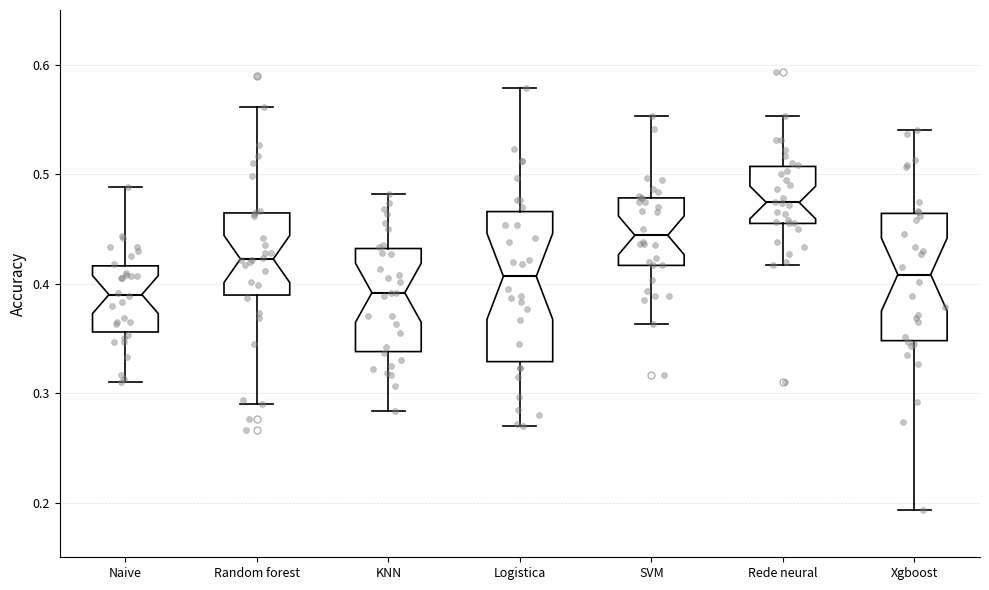

Reading left to right, read every box against the y-axis: the position of its median line, the range the box covers, and the ends of its whiskers. The values are not printed on the chart, so give them approximately, as read against the axis.

Naive: median 0.39, box 0.36 to 0.42, whiskers 0.31 to 0.49
Random forest: median 0.42, box 0.39 to 0.46, whiskers 0.29 to 0.56
KNN: median 0.39, box 0.34 to 0.43, whiskers 0.28 to 0.48
Logistica: median 0.41, box 0.33 to 0.47, whiskers 0.27 to 0.58
SVM: median 0.44, box 0.42 to 0.48, whiskers 0.36 to 0.55
Rede neural: median 0.47, box 0.46 to 0.51, whiskers 0.42 to 0.55
Xgboost: median 0.41, box 0.35 to 0.46, whiskers 0.19 to 0.54